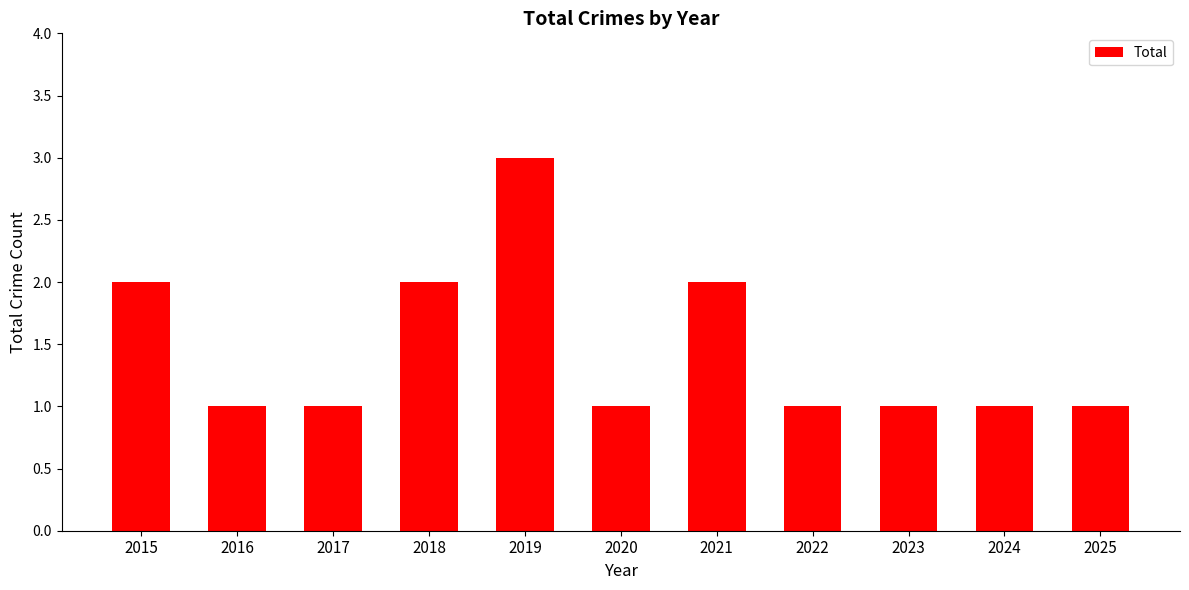

True or false: the data shows 2 at 2021.

True